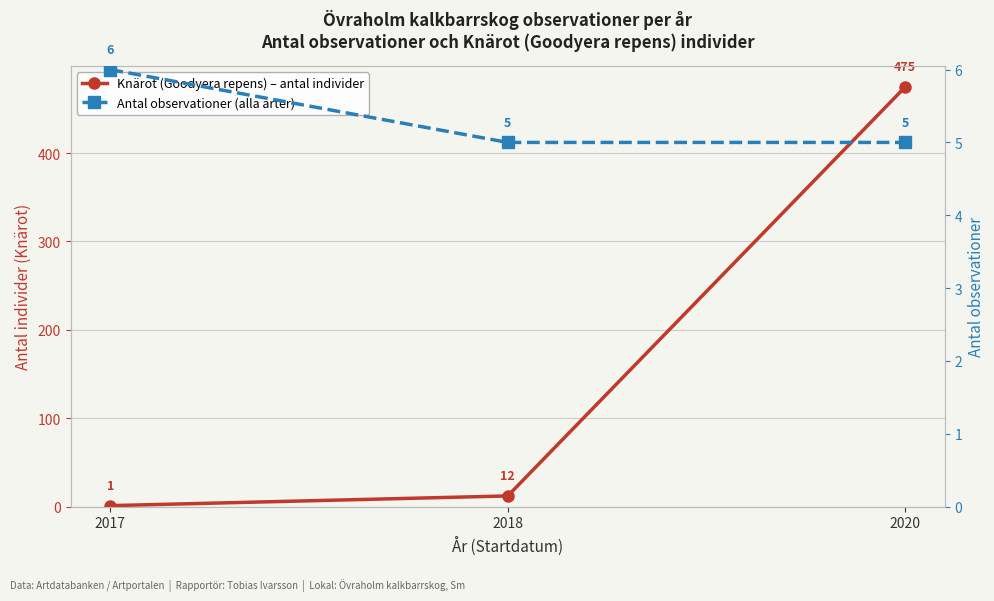

What is the sum of the Knärot (Goodyera repens) – antal individer values at 2017 and 2020?

476